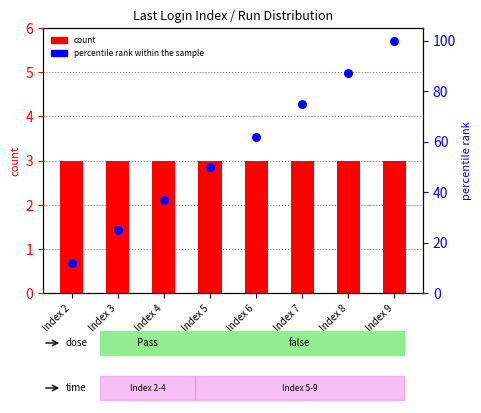

Is the value of count at Index 8 greater than the value of percentile rank within the sample at Index 9?

No